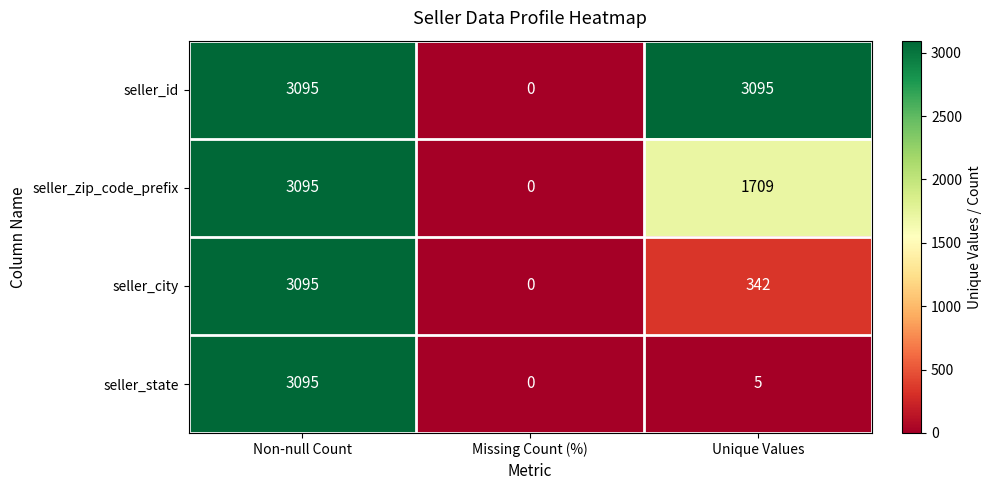

At which label does seller_zip_code_prefix first exceed 1709?

Non-null Count